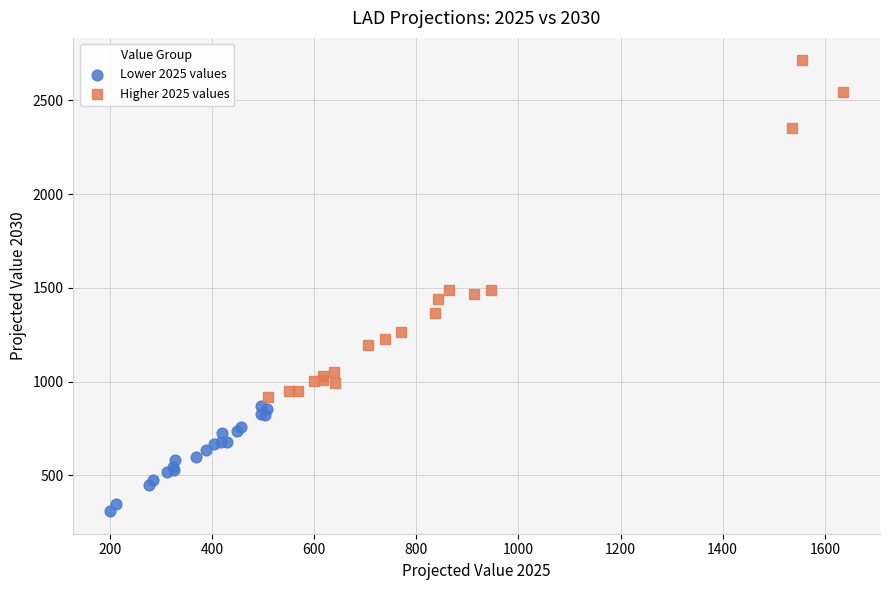

Which series contains the highest Y value?

Higher 2025 values